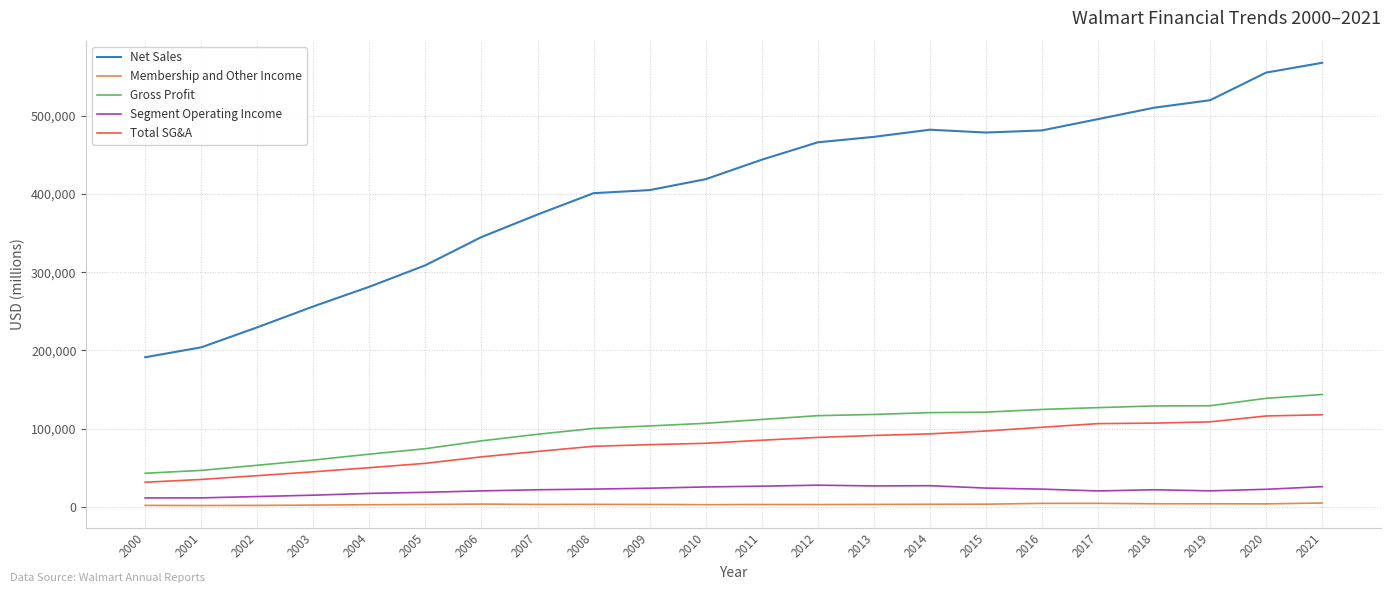

The value of Total SG&A at 2009 is 35767. True or false?

False